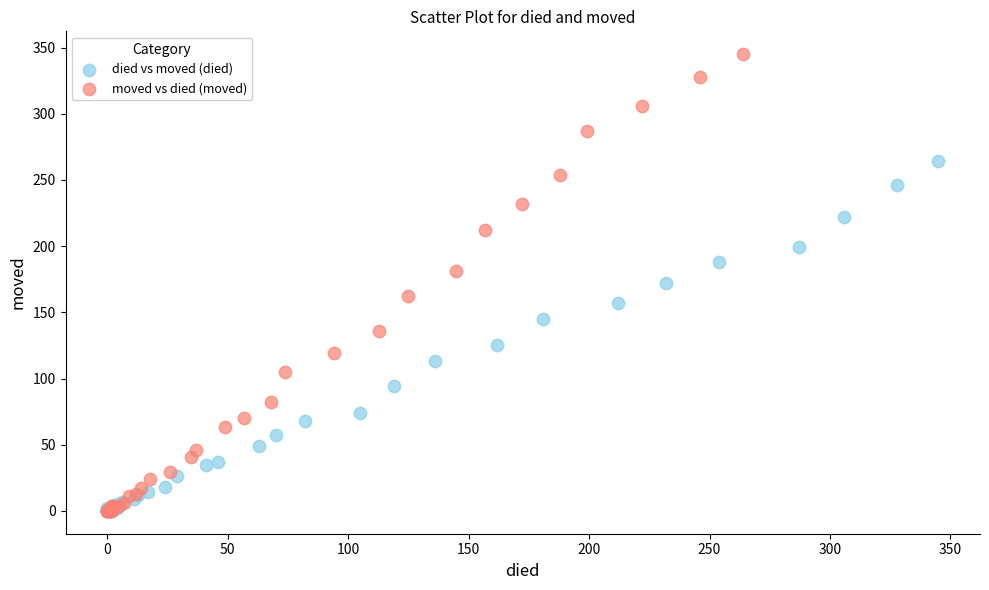

Which series reaches the maximum Y coordinate?

moved vs died (moved)